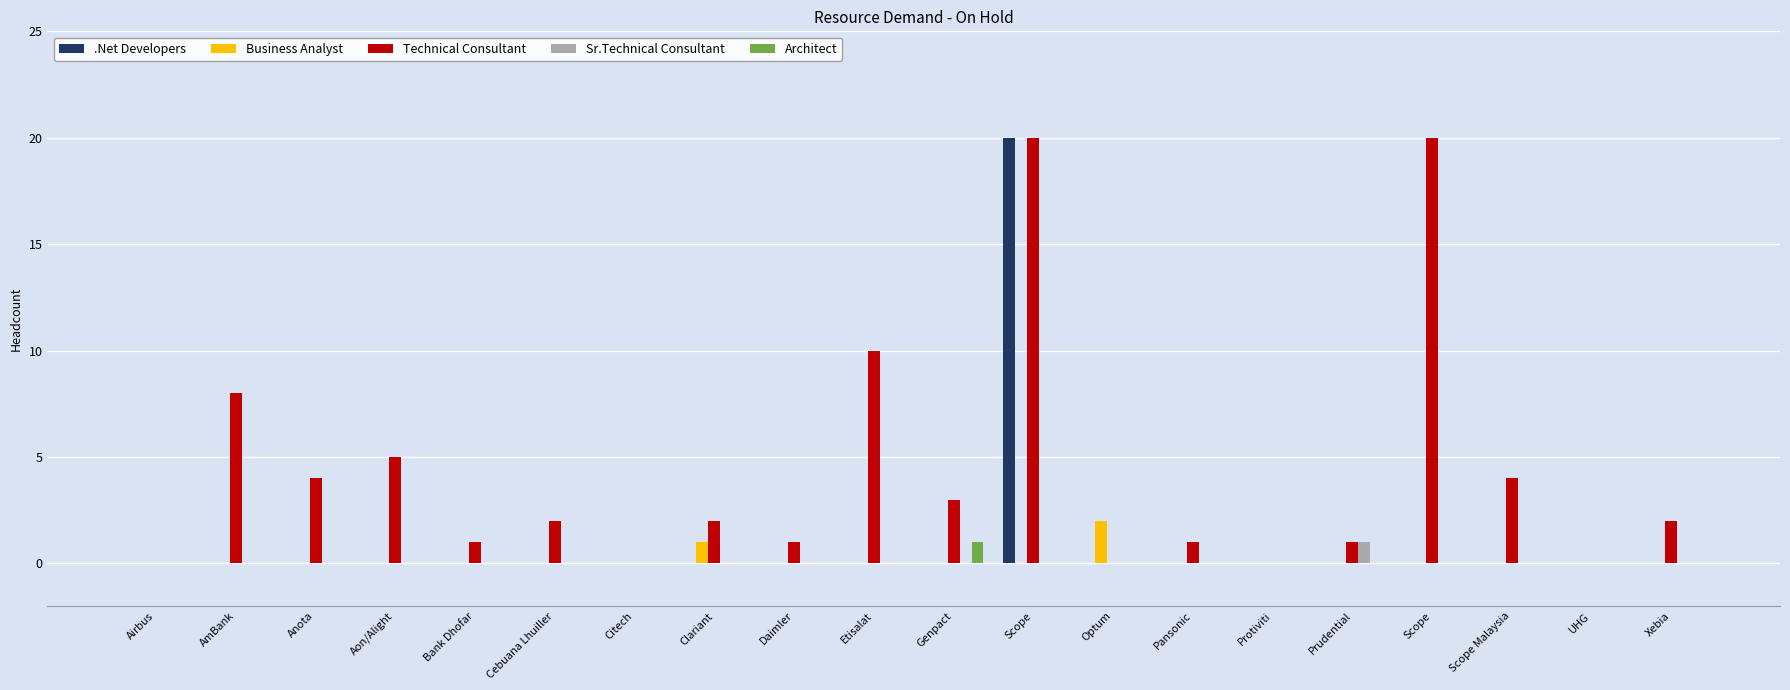

Which category has the lowest value across all series?

Airbus